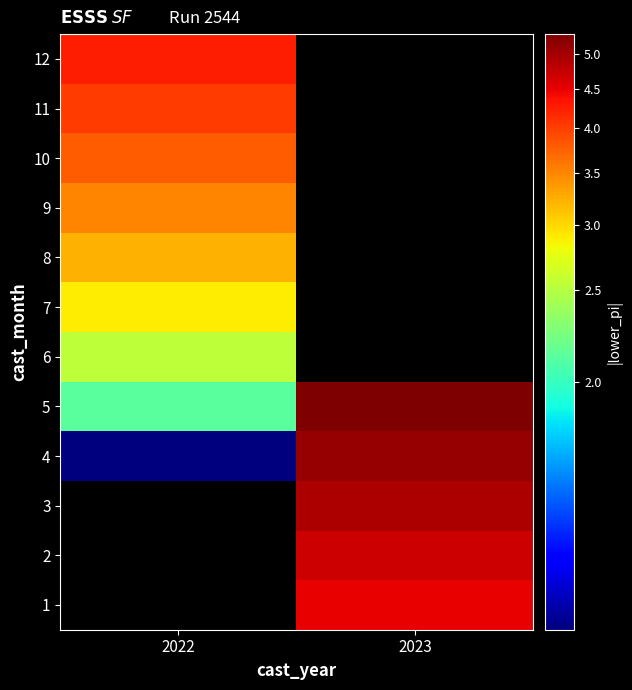

Is it true that 3 equals 1.8 at 2023?

False